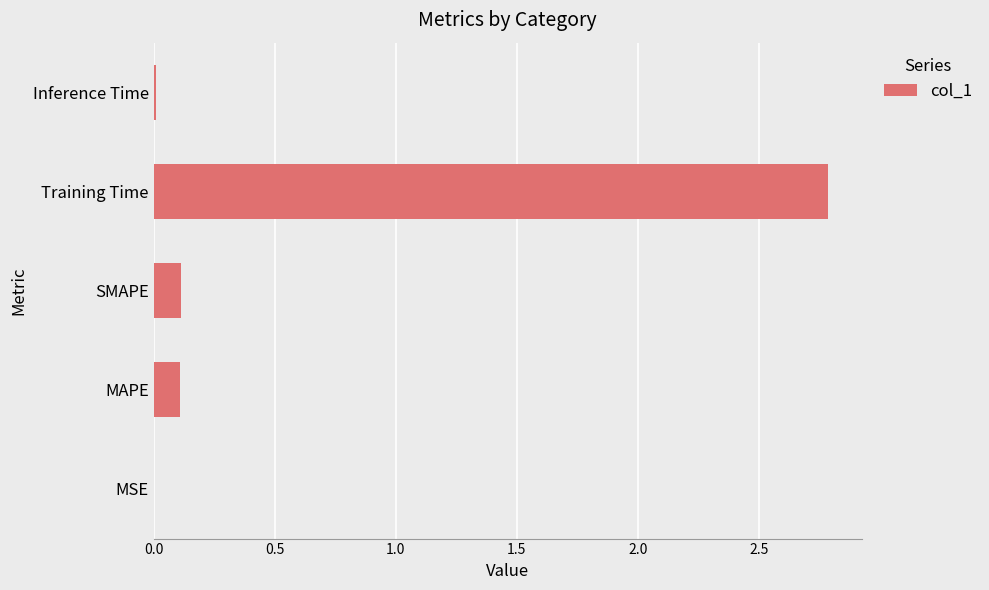

What value does the data have at Training Time?

2.8